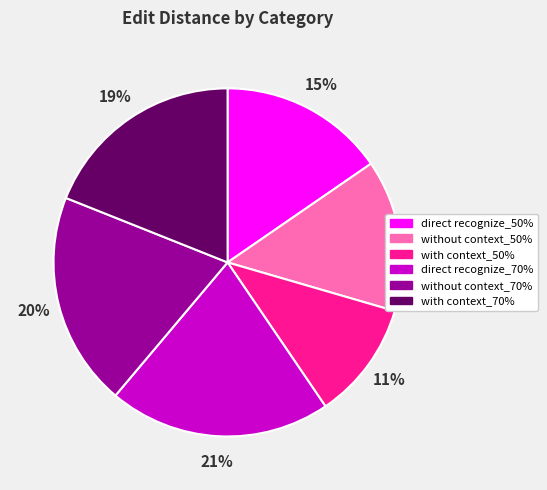

Rank the categories by value from lowest to highest.

with context_50%, without context_50%, direct recognize_50%, with context_70%, without context_70%, direct recognize_70%